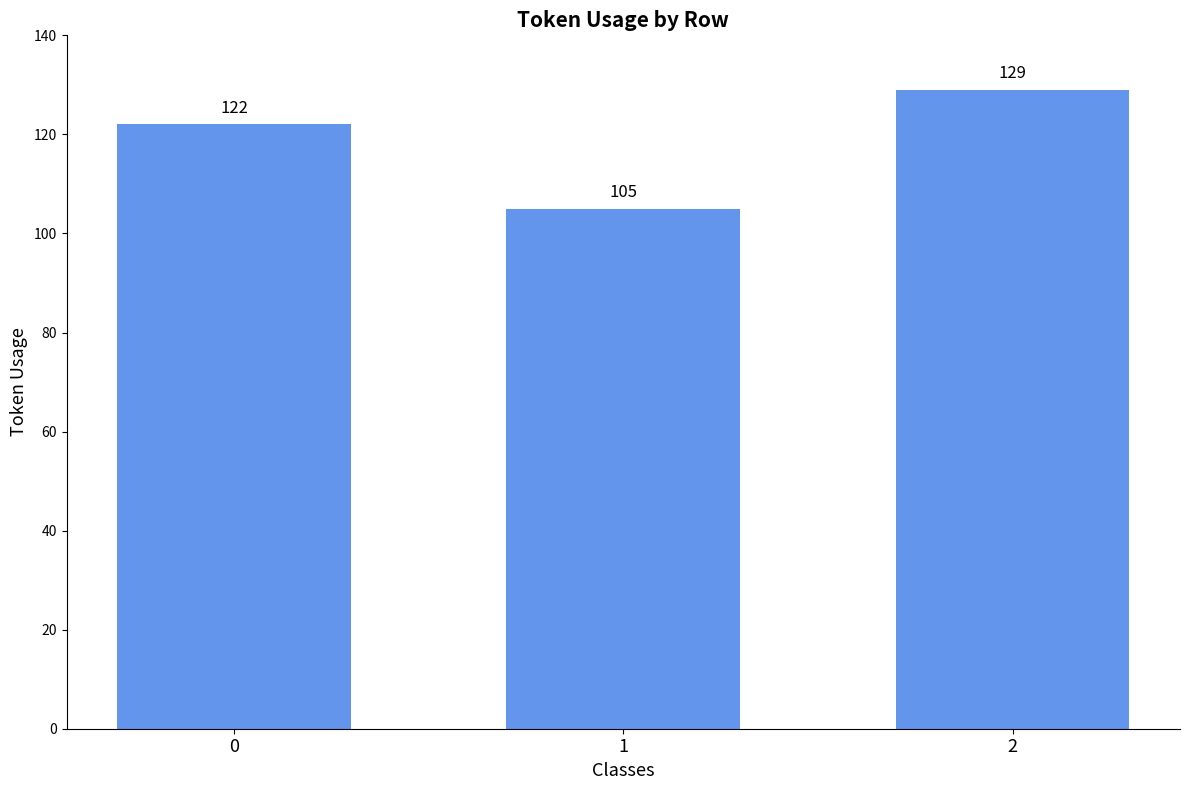

Reading right to left, extract all data points from this chart.

2=129	1=105	0=122